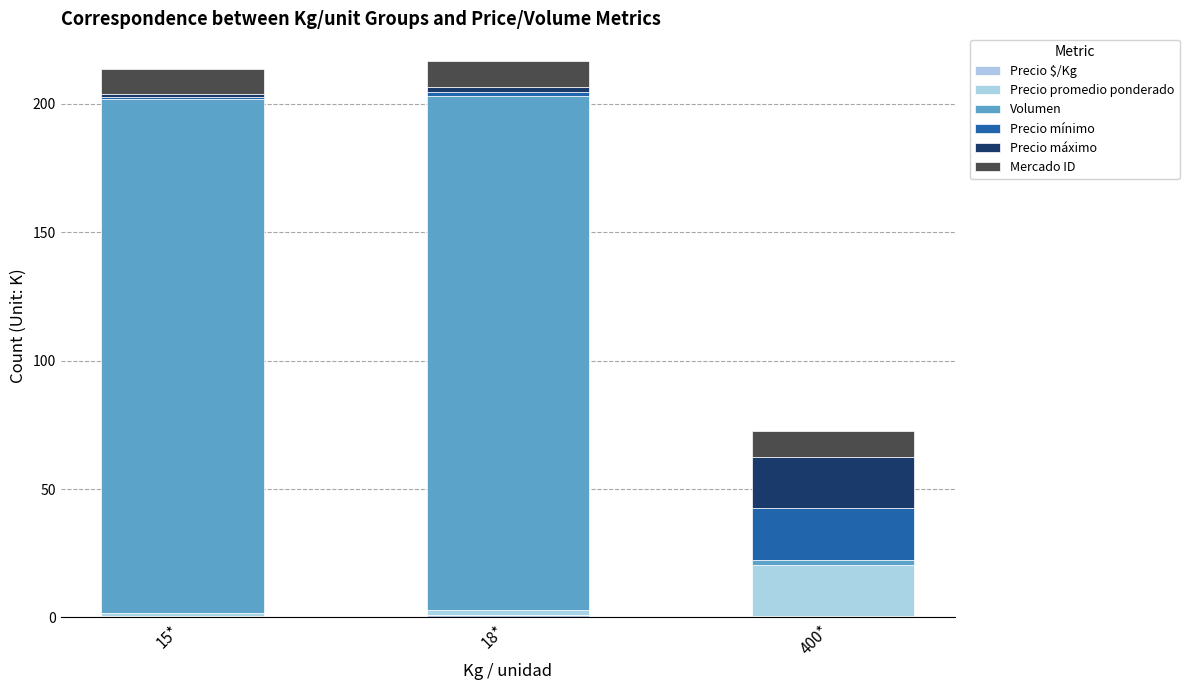

The Precio mínimo series shows 9.1 at 400*. True or false?

False